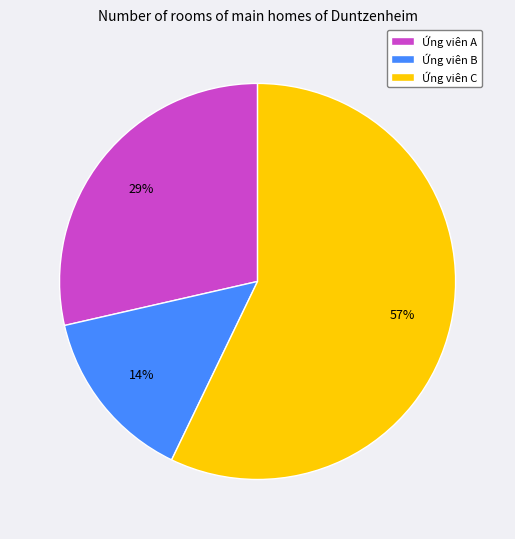

What percentage is the Ứng viên C slice, to the nearest percent?

57%